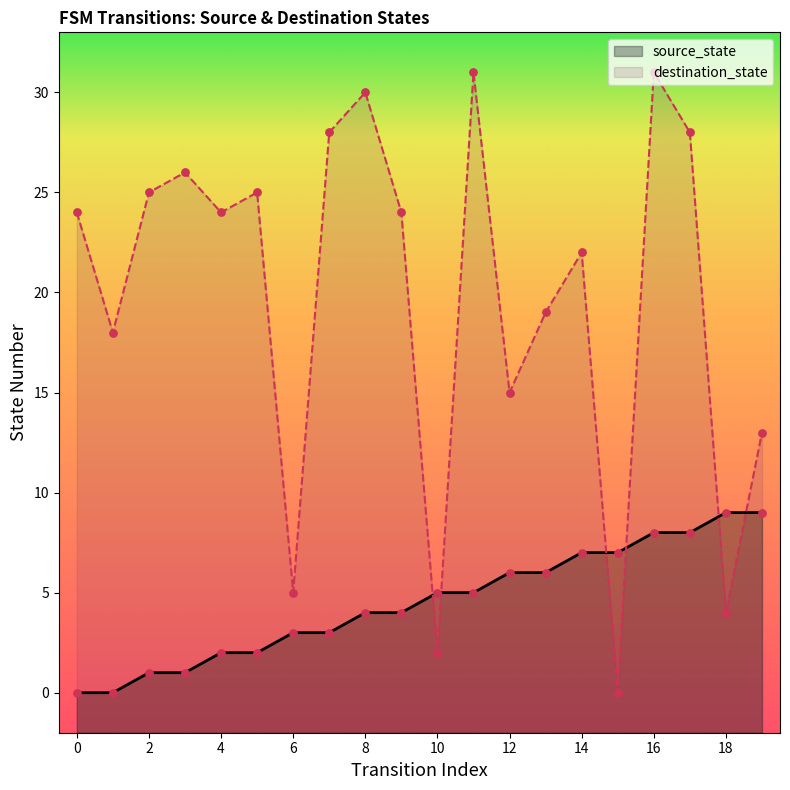

Which series has the largest Y range (max minus min)?

destination_state